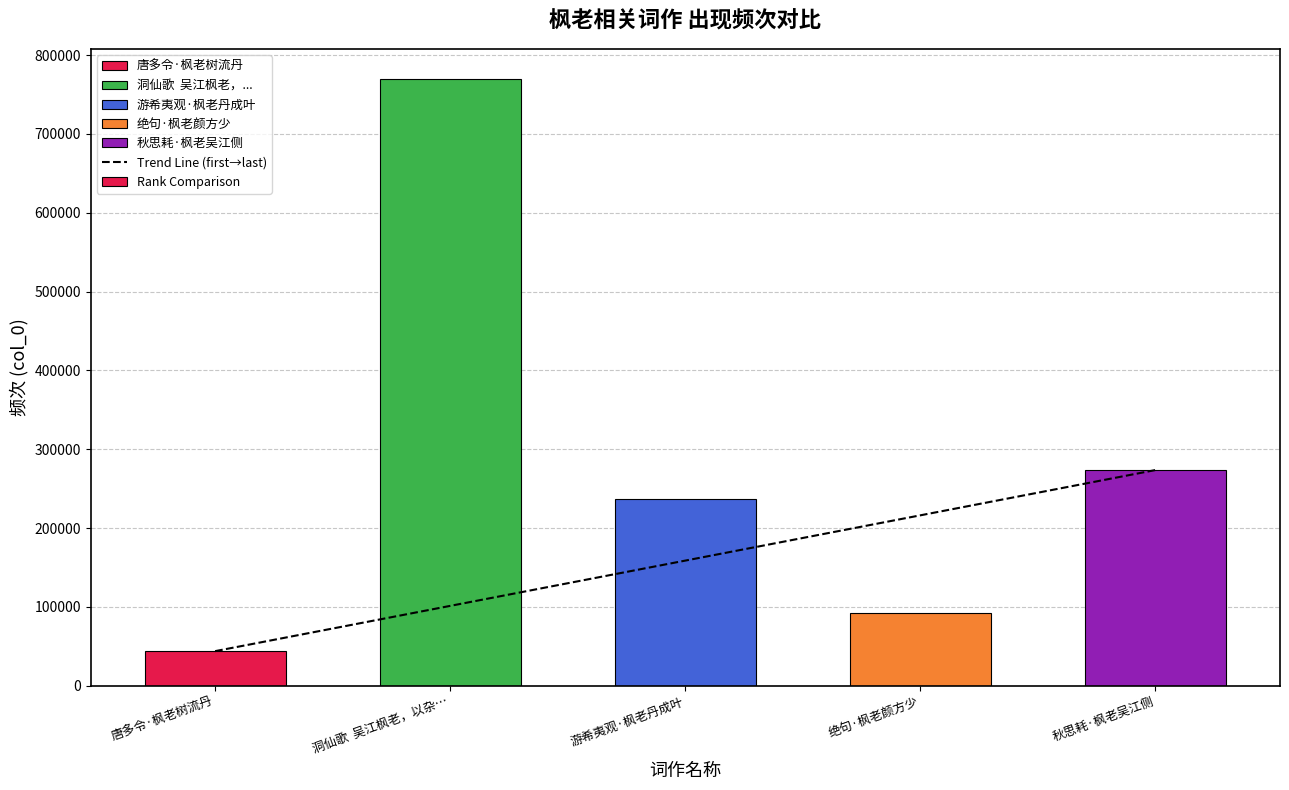

What is the difference between the values at 绝句·枫老颜方少 and 唐多令·枫老树流丹?

48651